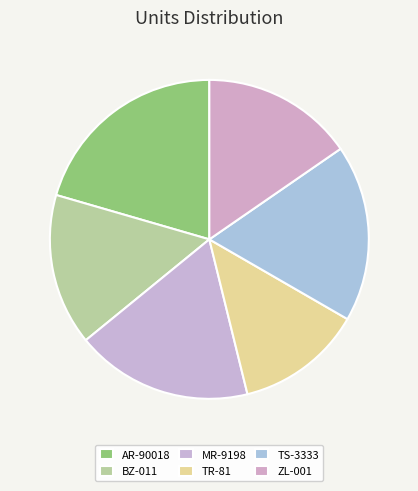

Count the number of slices in the pie.

6